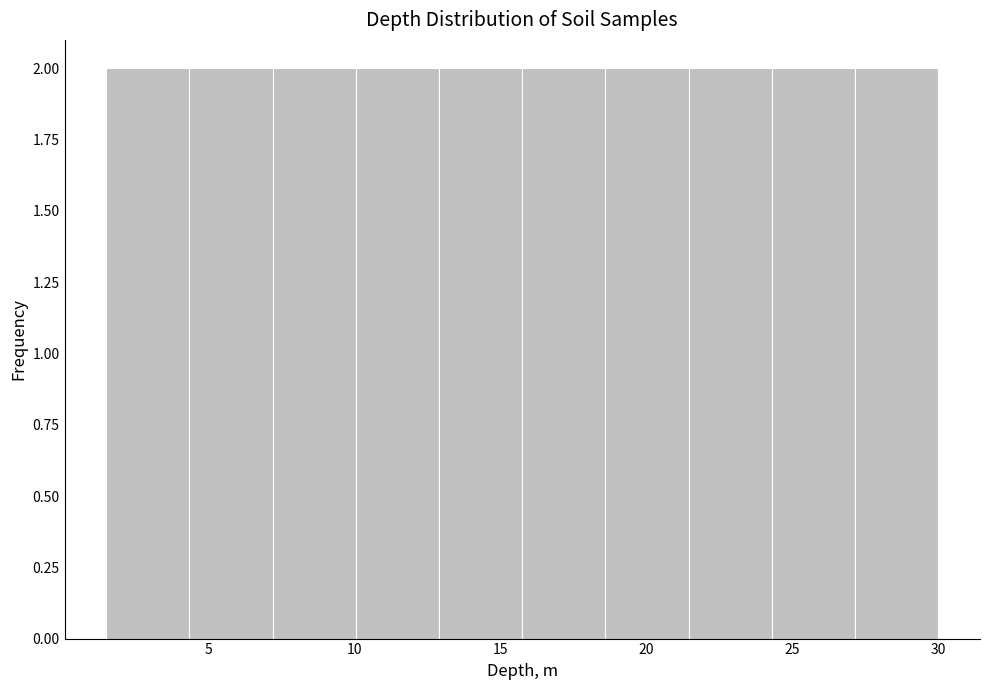

What is the height of the bar covering 1.50 to 4.35 on the x-axis? Neither the bar edges nor the heights are printed on the chart, so give them approximately, as read against the axes.

2